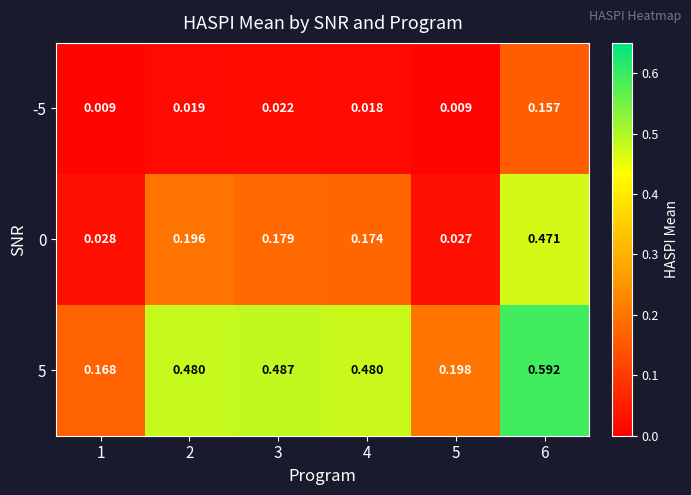

Is the value of 0 at 3 greater than the value of -5 at 5?

Yes